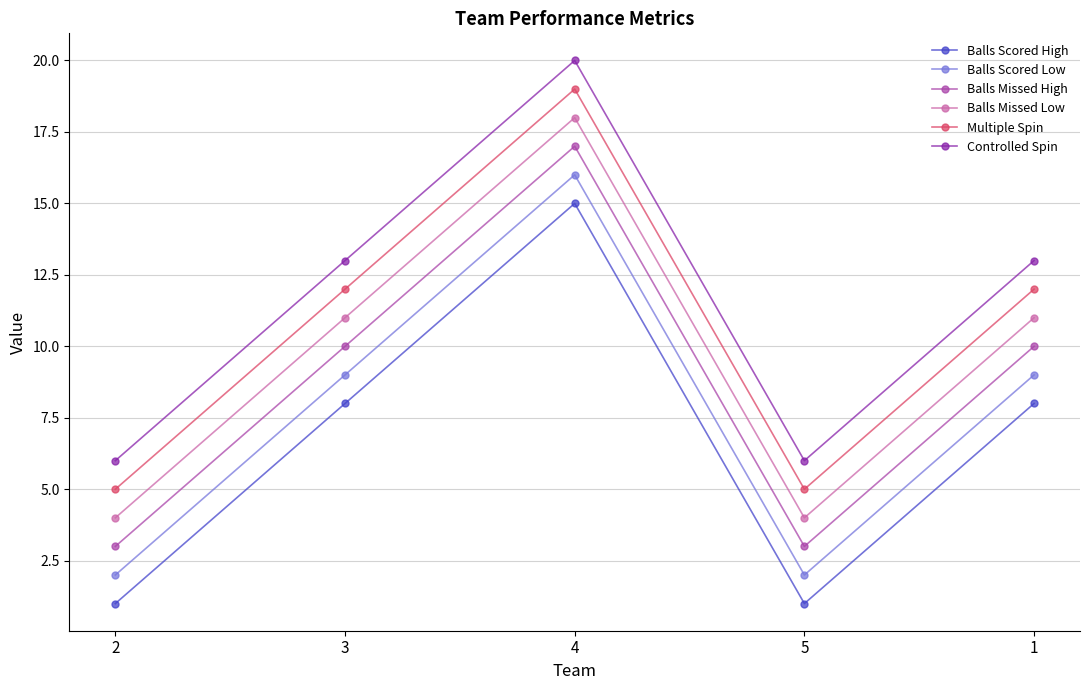

Rank the series at 2 from lowest to highest value.

Balls Scored High, Balls Scored Low, Balls Missed High, Balls Missed Low, Multiple Spin, Controlled Spin